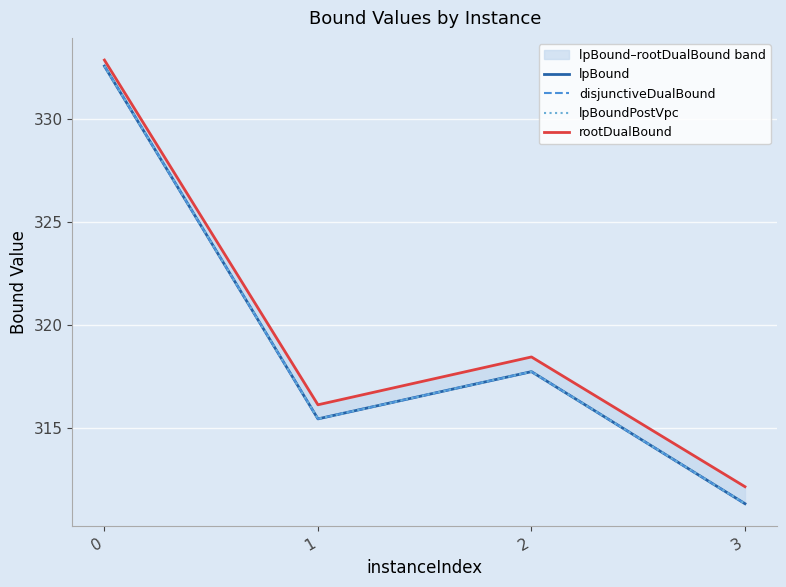

How many data points in rootDualBound are above 318?

2